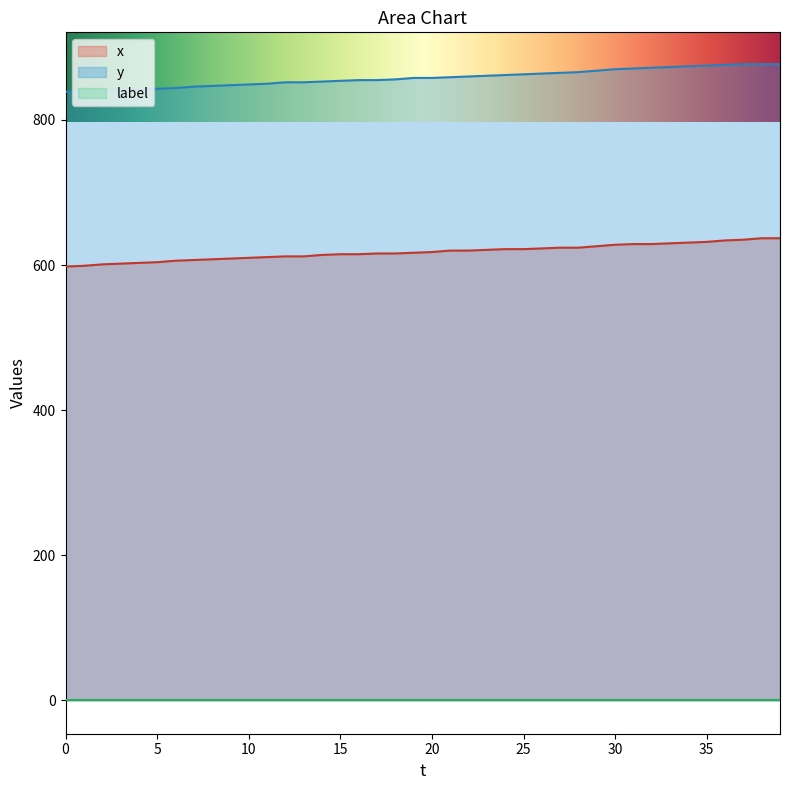

What is the sum of all x values?

24717